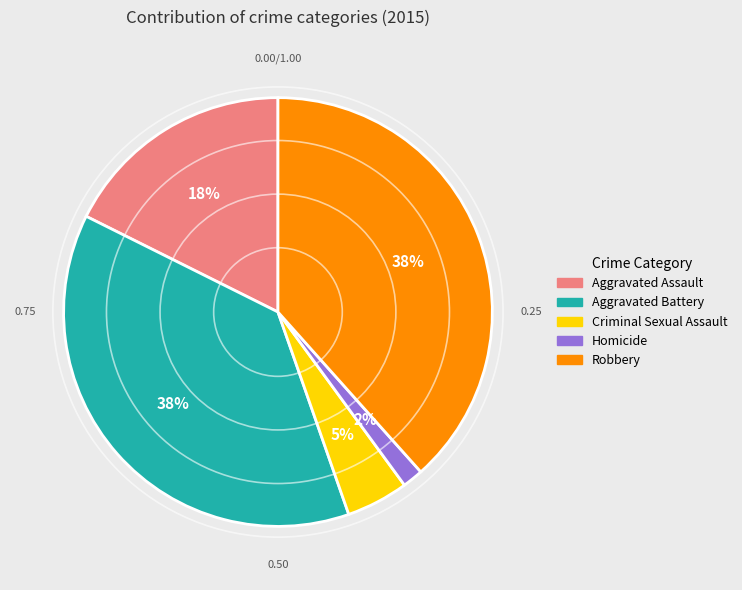

How many slices are in this pie chart?

5